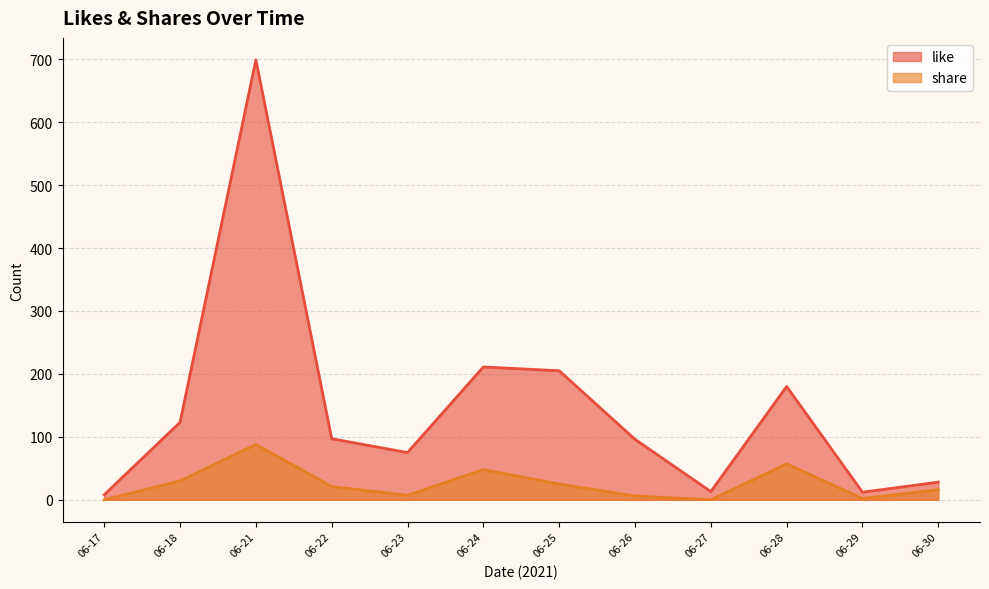

Which series changed the most between 06-21 and 06-24?

like